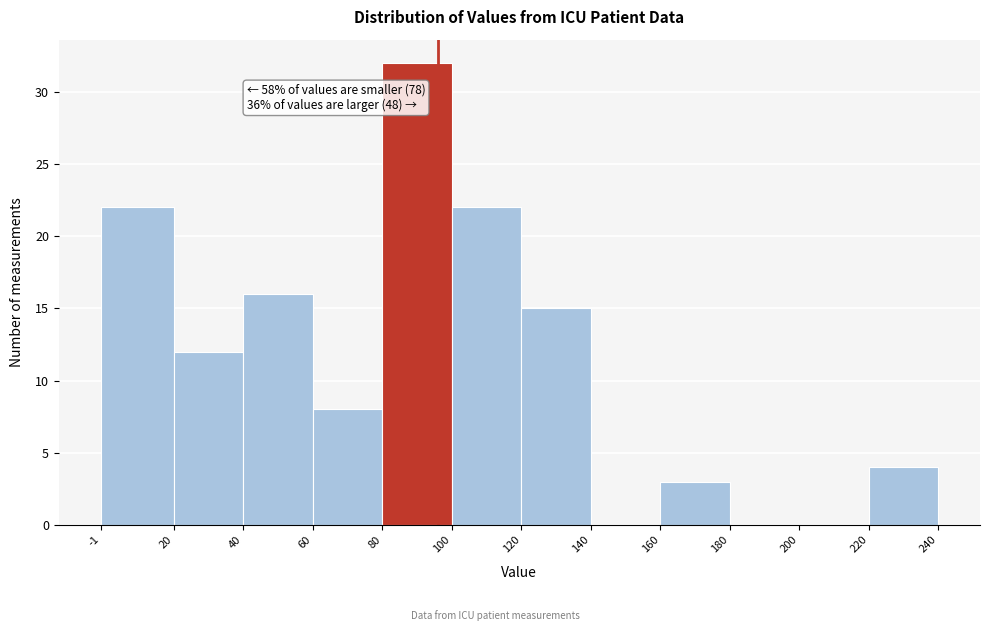

Which range on the x-axis has the tallest bar?

80 to 100